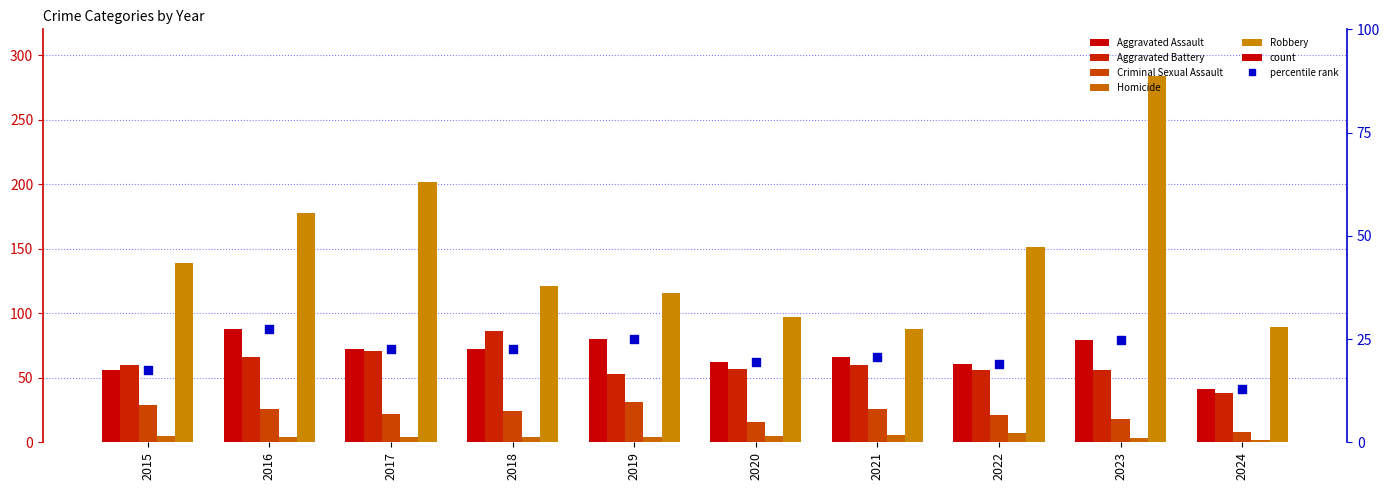

At how many categories does at least one series exceed 156?

3